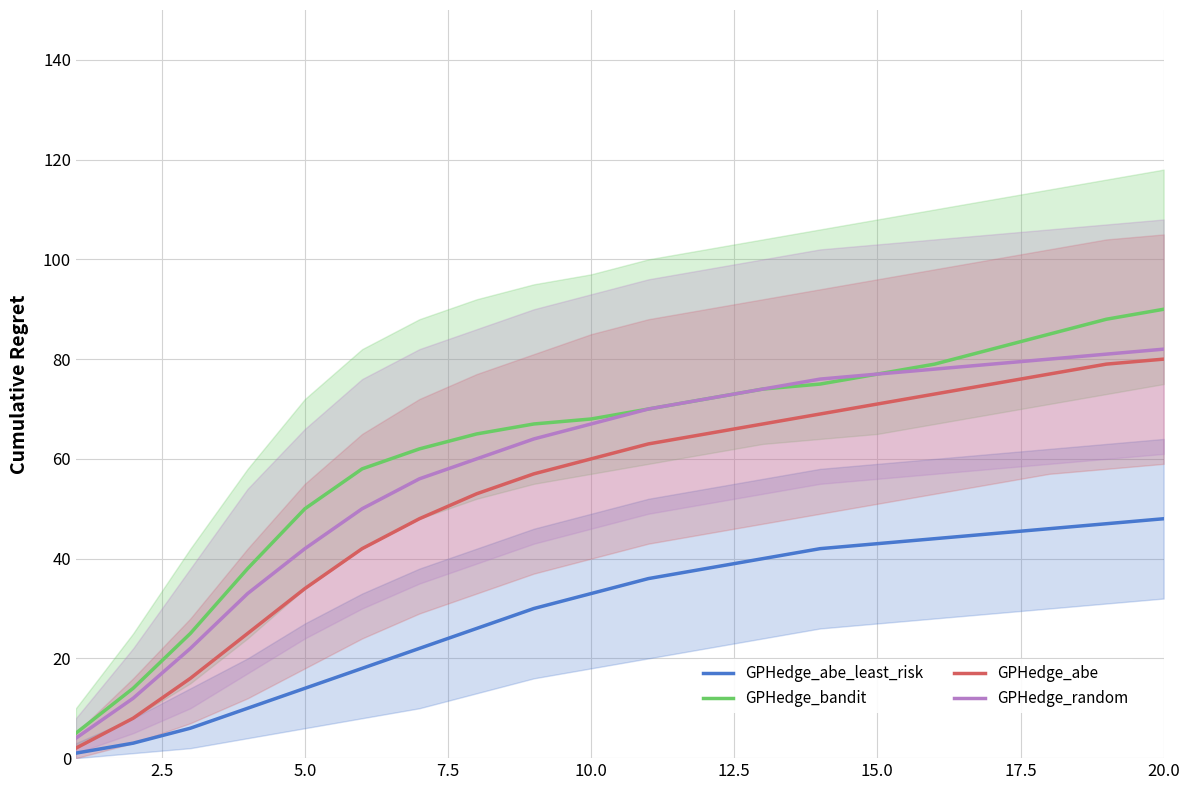

How many lines are shown in the chart?

4